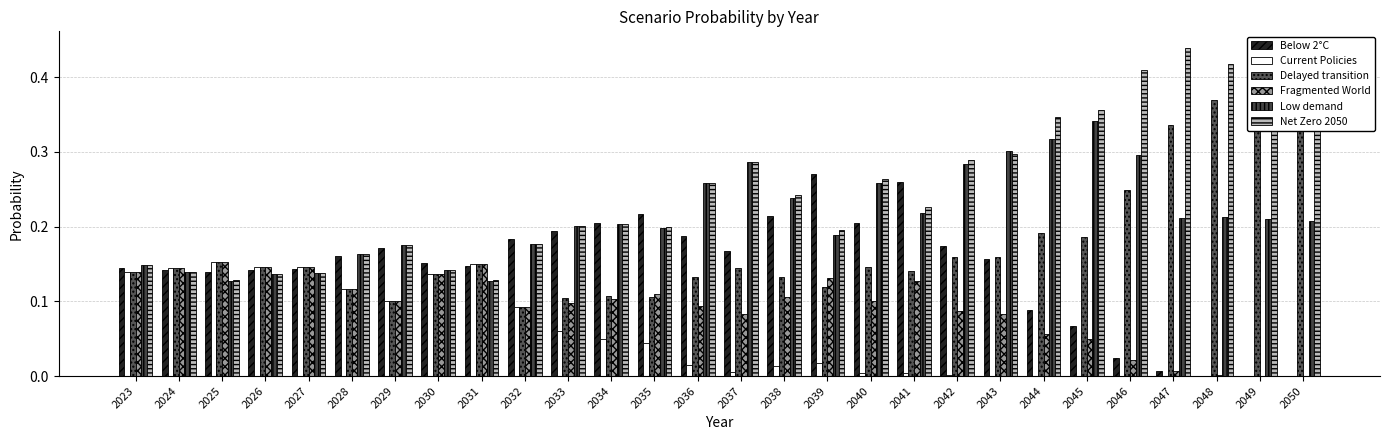

Between 2041 and 2044, which is larger?

2041